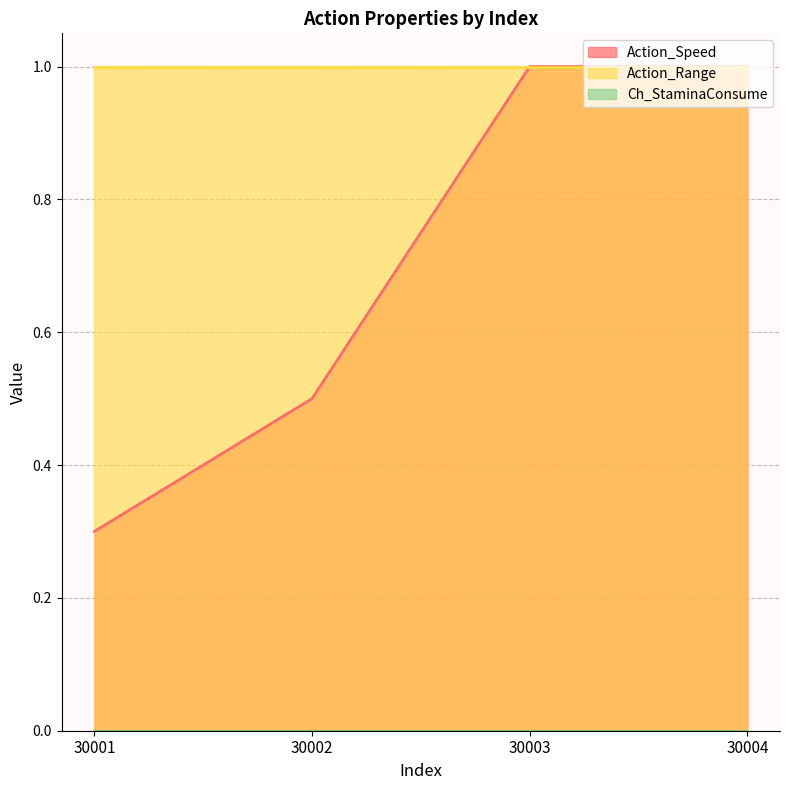

What is the value of the Action_Range point at the 2nd from the left?

1.0